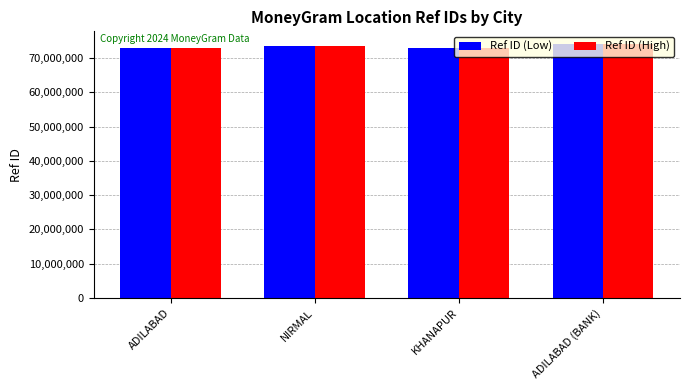

What is the label of the 1st bar from the right?

ADILABAD (BANK)